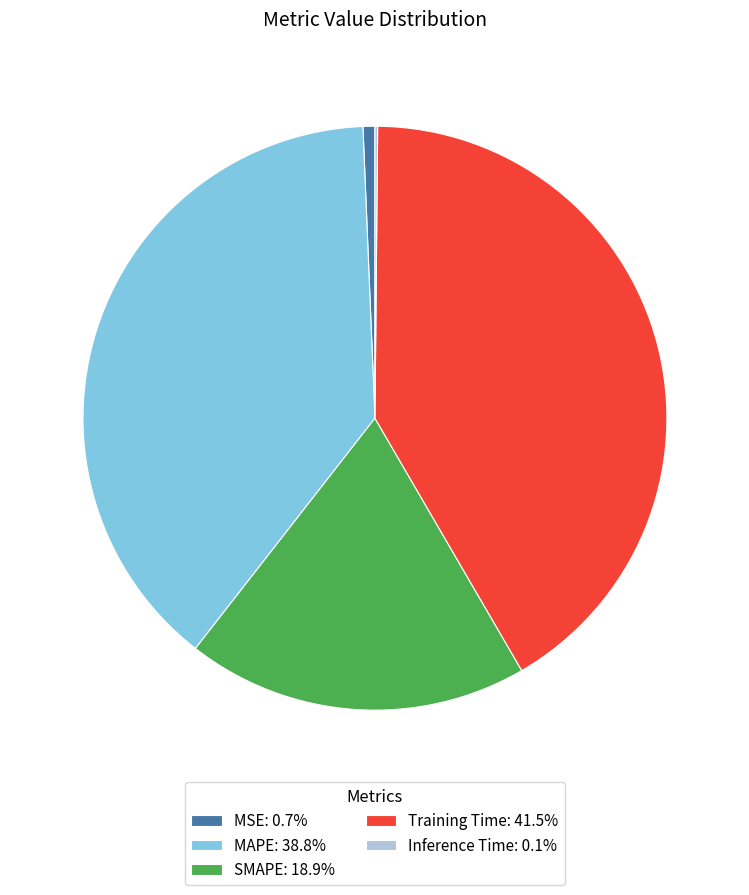

True or false: MAPE accounts for 28% of the total.

False